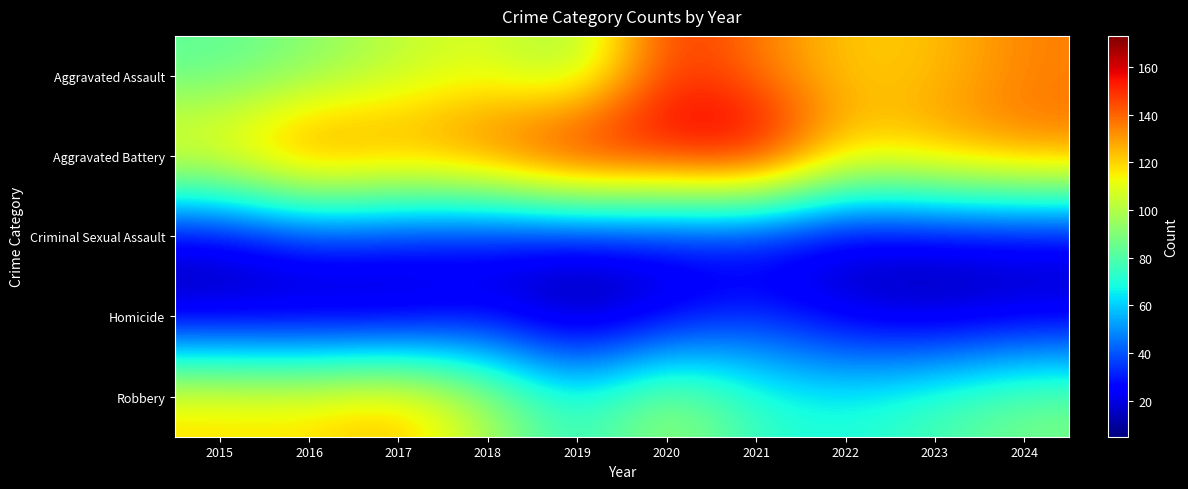

Reading left to right, extract all data points from this chart.

Aggravated Assault: 2015=82	2016=90	2017=102	2018=109	2019=92	2020=151	2021=136	2022=121	2023=123	2024=135
Aggravated Battery: 2015=123	2016=149	2017=137	2018=147	2019=171	2020=163	2021=173	2022=123	2023=131	2024=138
Criminal Sexual Assault: 2015=16	2016=29	2017=27	2018=21	2019=20	2020=22	2021=19	2022=13	2023=16	2024=16
Homicide: 2015=12	2016=10	2017=9	2018=21	2019=5	2020=18	2021=32	2022=18	2023=12	2024=17
Robbery: 2015=120	2016=119	2017=128	2018=100	2019=71	2020=99	2021=74	2022=70	2023=79	2024=89